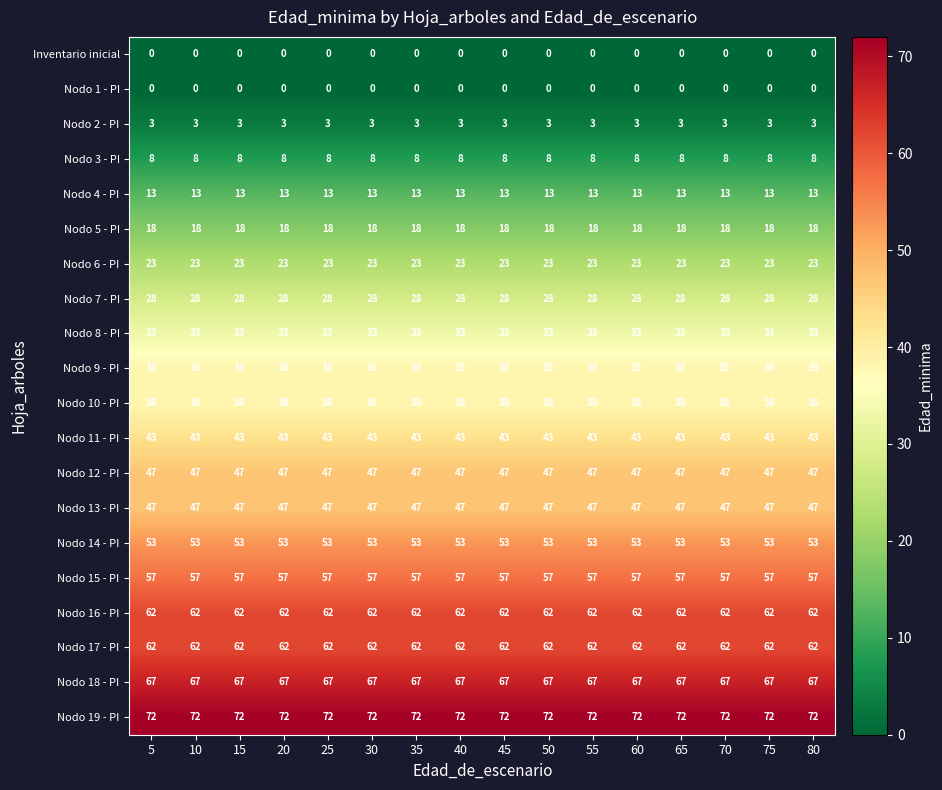

What is the spread (max minus min) of values at 5?

72